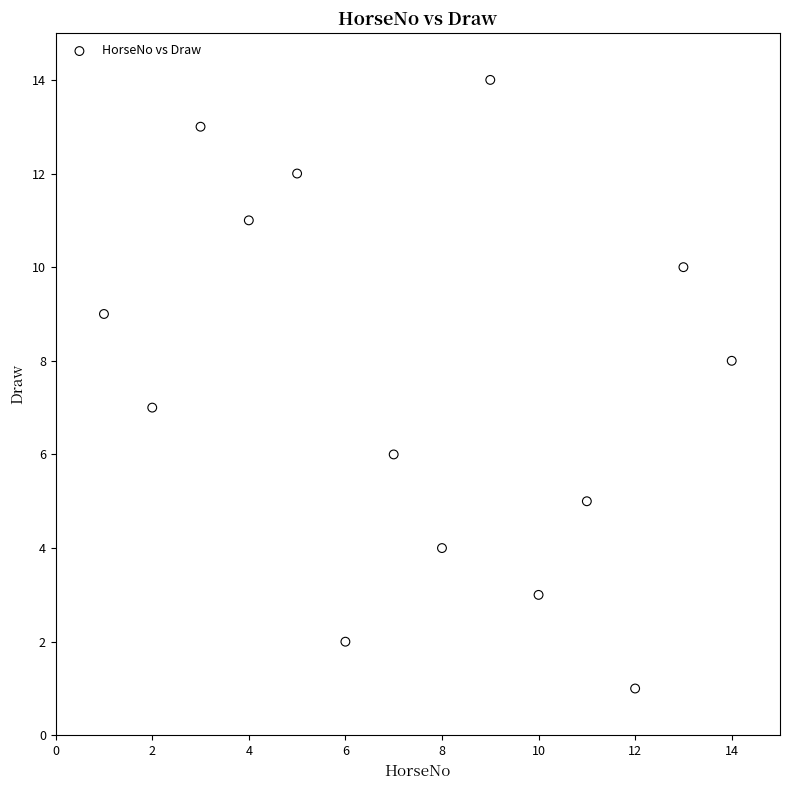

What is the range of Y values (max minus min)?

13